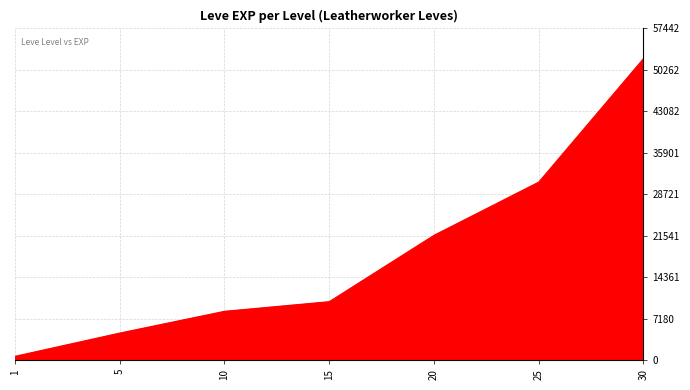

Rank the categories by value from lowest to highest.

1, 5, 10, 15, 20, 25, 30